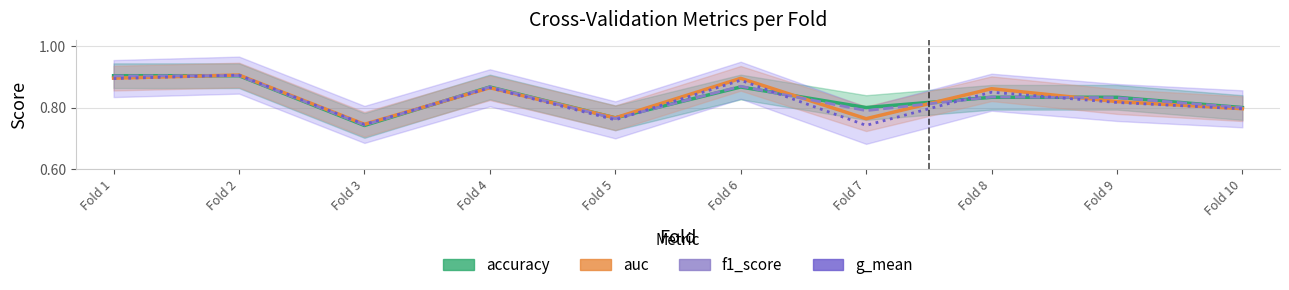

True or false: accuracy and g_mean intersect in this chart.

True